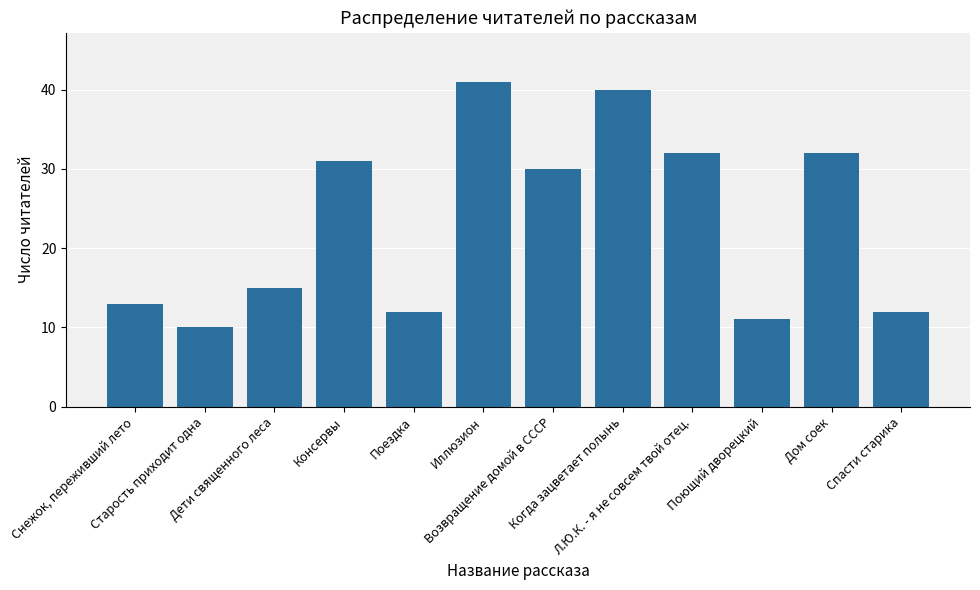

The chart shows a value of 32 at Л.Ю.К. - я не совсем твой отец.. True or false?

True